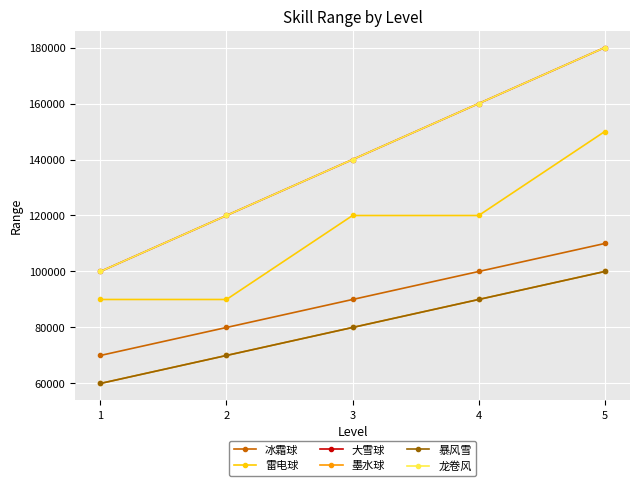

Does the chart have visible grid lines?

Yes